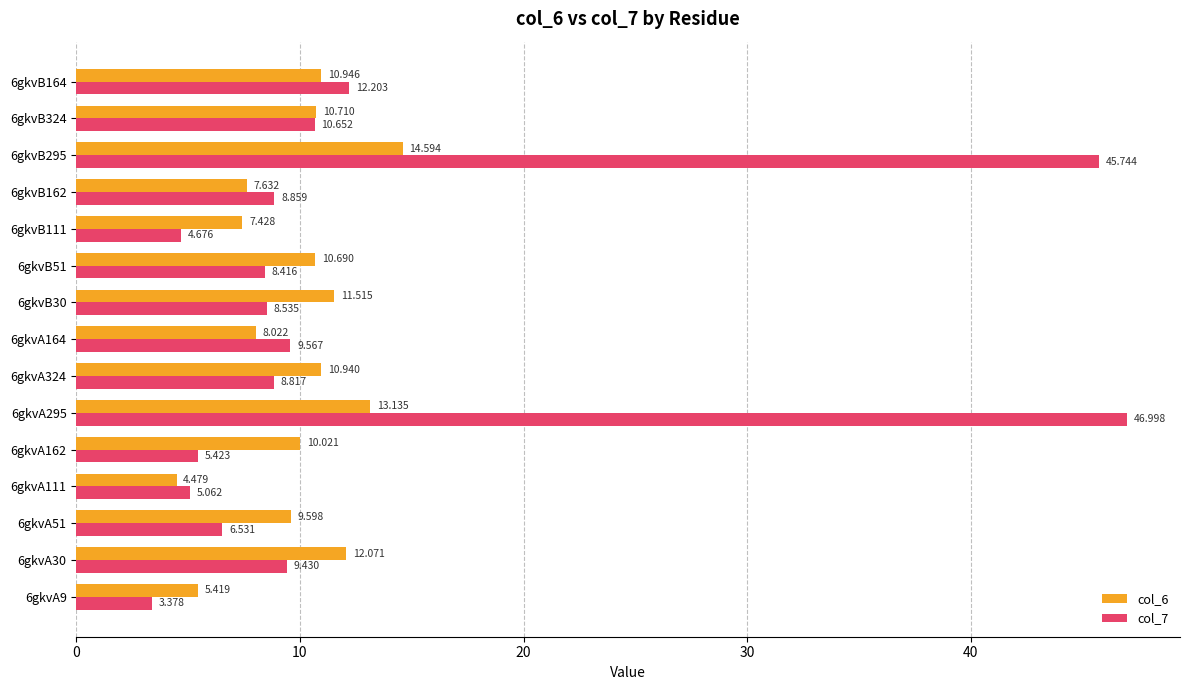

Is the value of col_6 at 6gkvA295 greater than the value of col_7 at 6gkvA9?

Yes